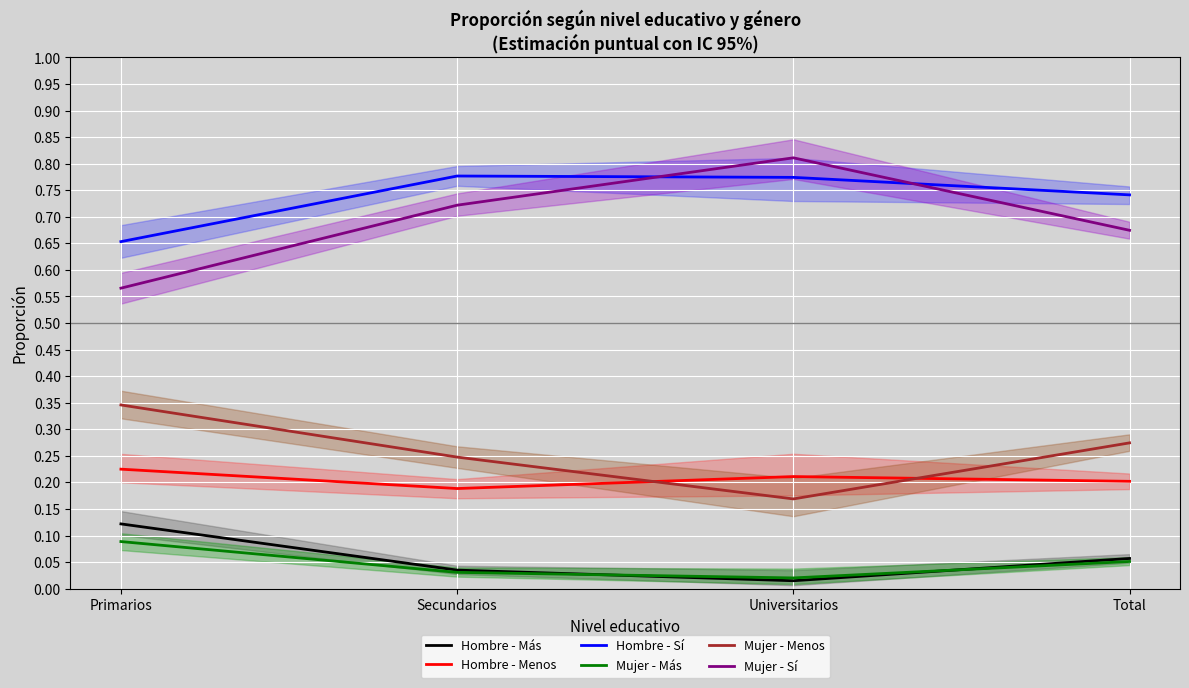

What are all the series names shown in the legend?

Hombre - Más, Hombre - Menos, Hombre - Sí, Mujer - Más, Mujer - Menos, Mujer - Sí